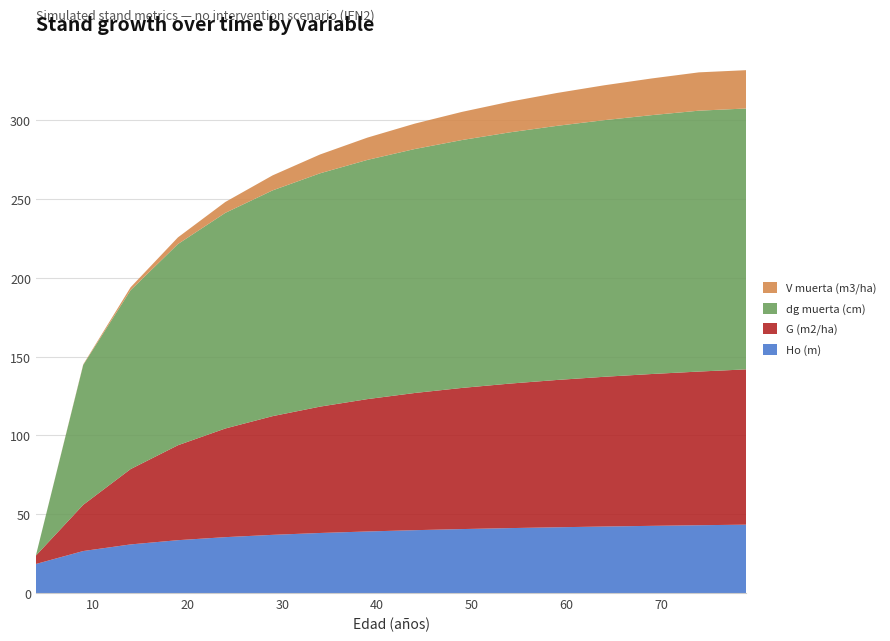

Reading left to right, transcribe all the data shown in this chart.

Ho (m): 18.4	26.6	30.9	33.5	35.5	36.9	38.1	39.1	39.9	40.6	41.2	41.7	42.2	42.6	43.0	43.4
G (m2/ha): 5.3	29.3	47.8	60.3	69.0	75.3	80.2	84.0	87.1	89.6	91.7	93.5	95.0	96.4	97.5	98.6
dg muerta (cm): 0.0	88.8	113.6	127.7	136.9	143.3	148.1	151.8	154.8	157.3	159.5	161.3	162.9	164.3	165.6	165.6
V muerta (m3/ha): 0.0	0.3	1.8	4.2	6.9	9.5	11.9	14.2	16.1	17.9	19.4	20.9	22.1	23.3	24.3	24.3